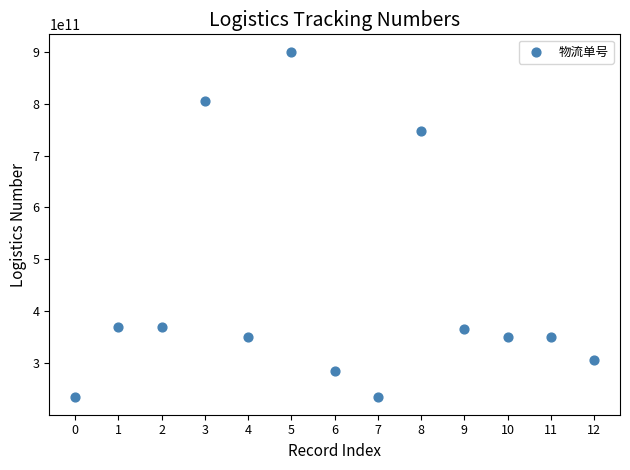

What is the range of Y values (max minus min)?

667270196518